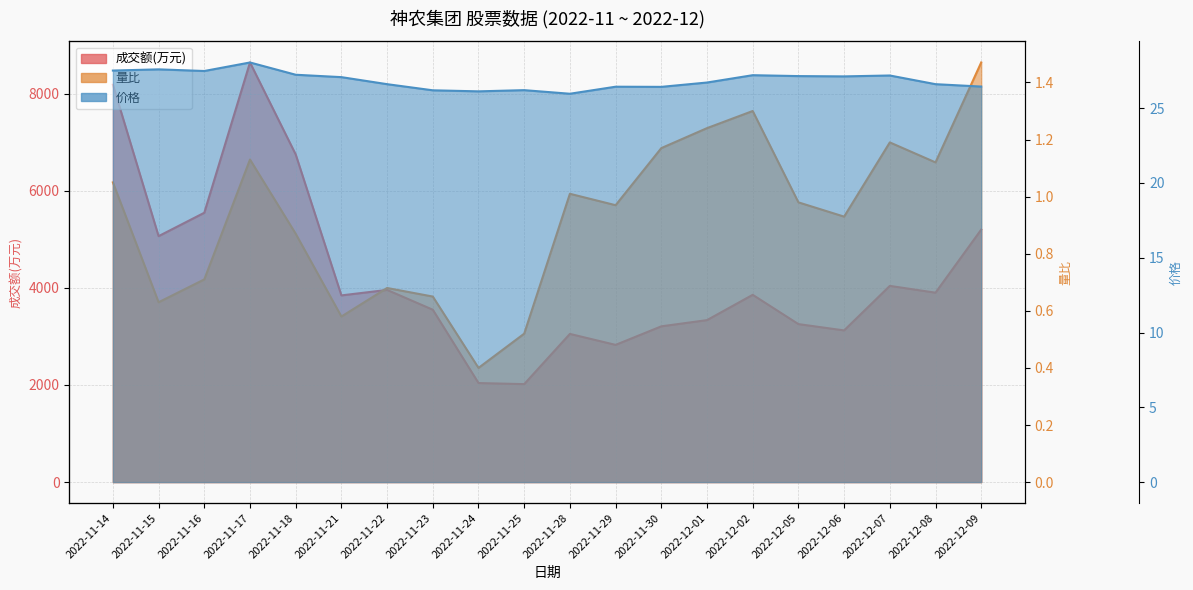

How many lines are shown in the chart?

3